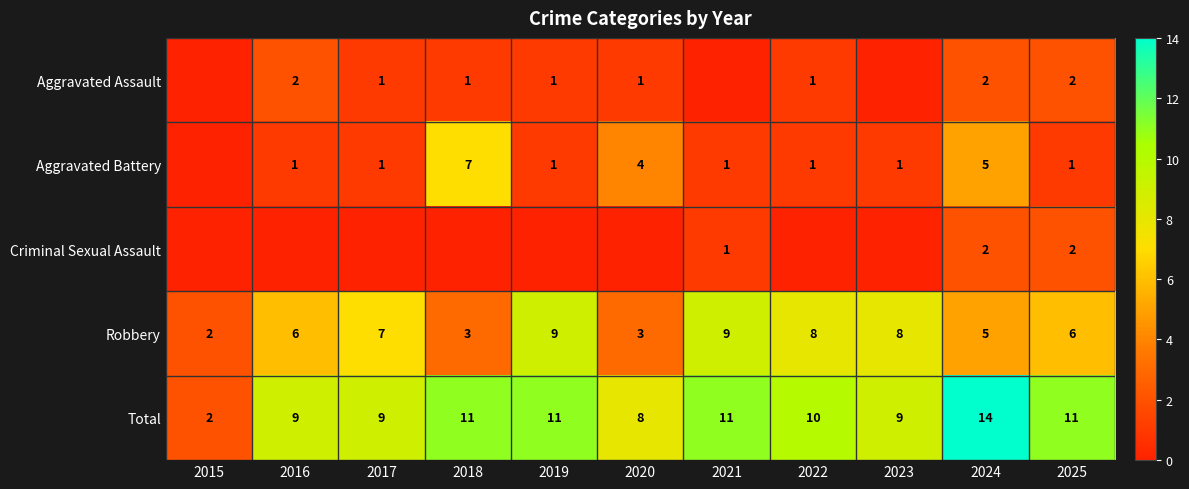

What is the highest value of the Robbery series?

9